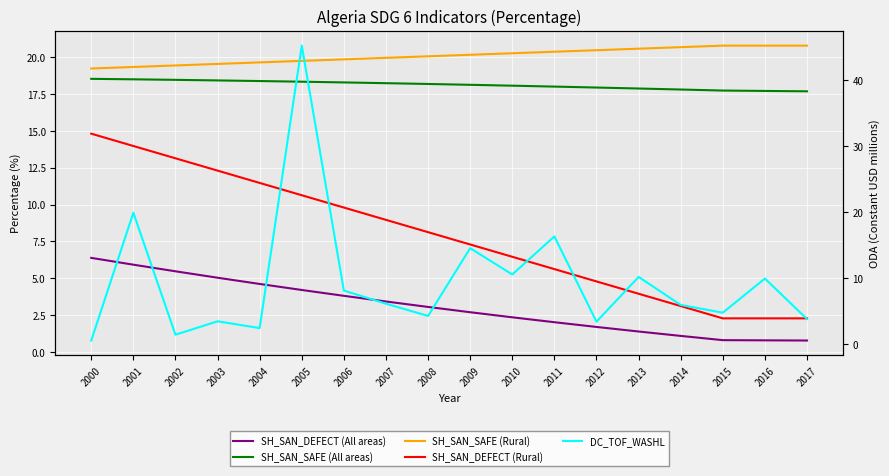

True or false: SH_SAN_DEFECT (All areas) and SH_SAN_DEFECT (Rural) intersect in this chart.

False